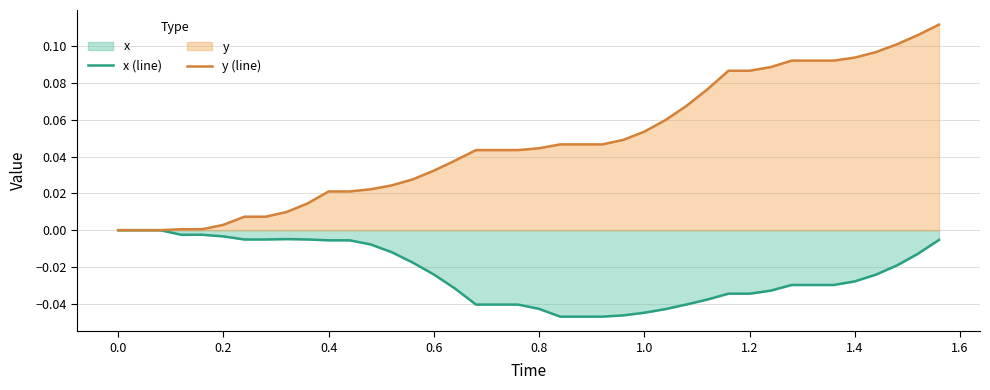

What are all the series names shown in the legend?

x (line), y (line)